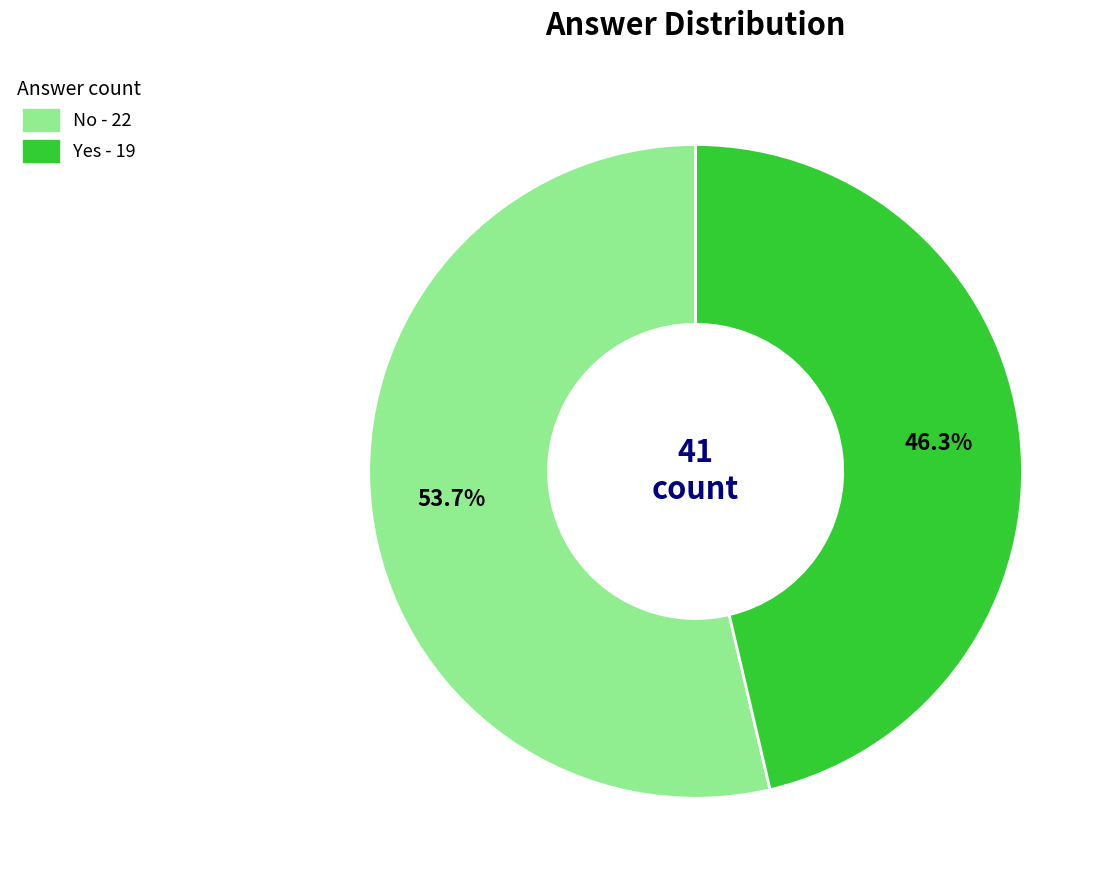

Which slice is the smallest?

Yes